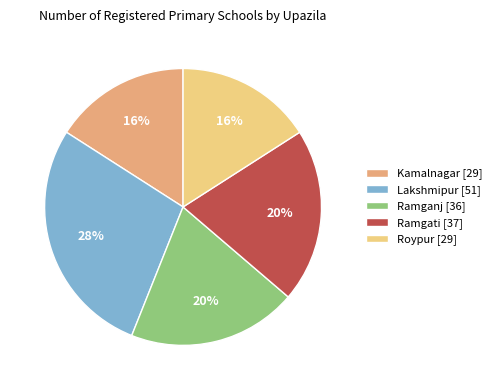

What is the largest slice in the pie chart?

Lakshmipur